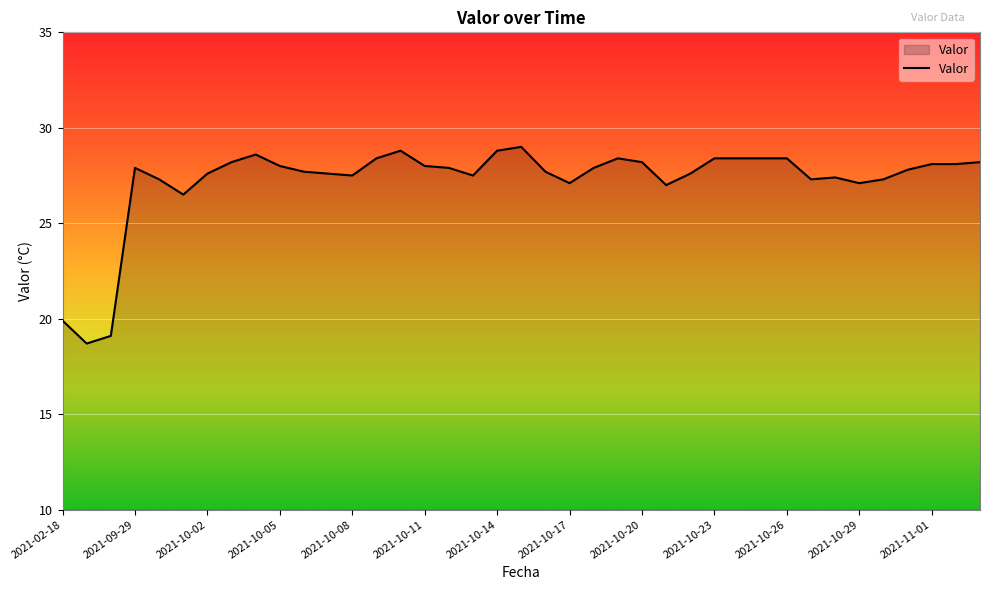

What is the maximum value shown in the chart?

29.0